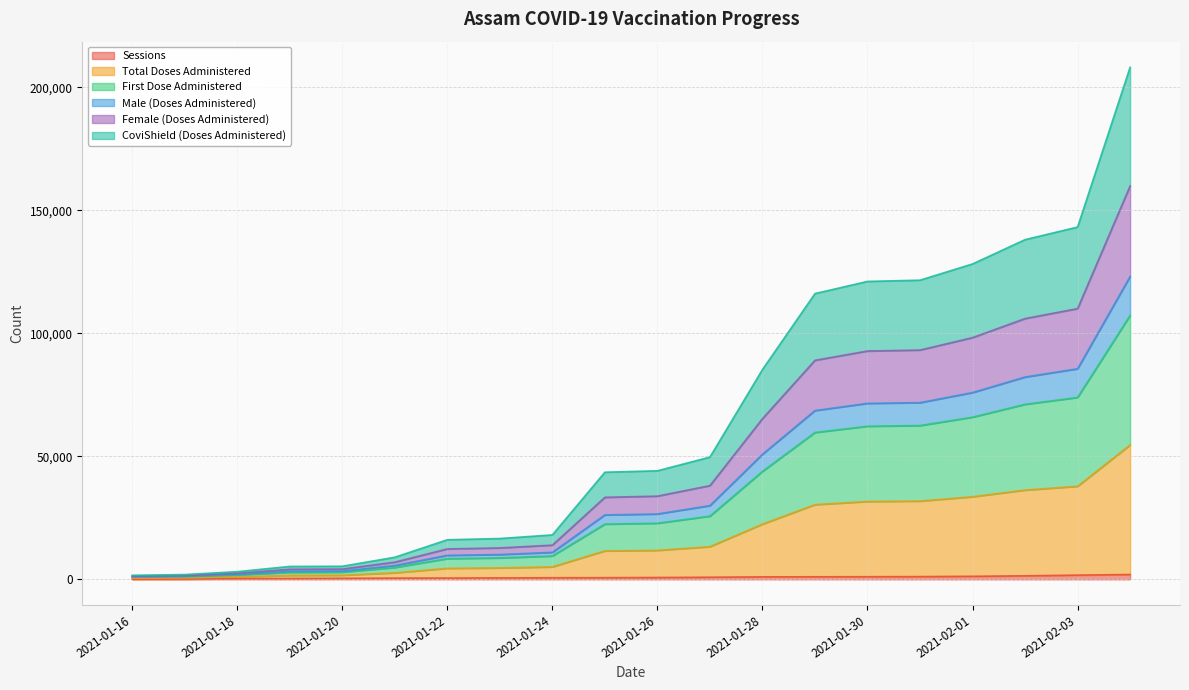

True or false: Sessions and Female (Doses Administered) cross at least once.

False